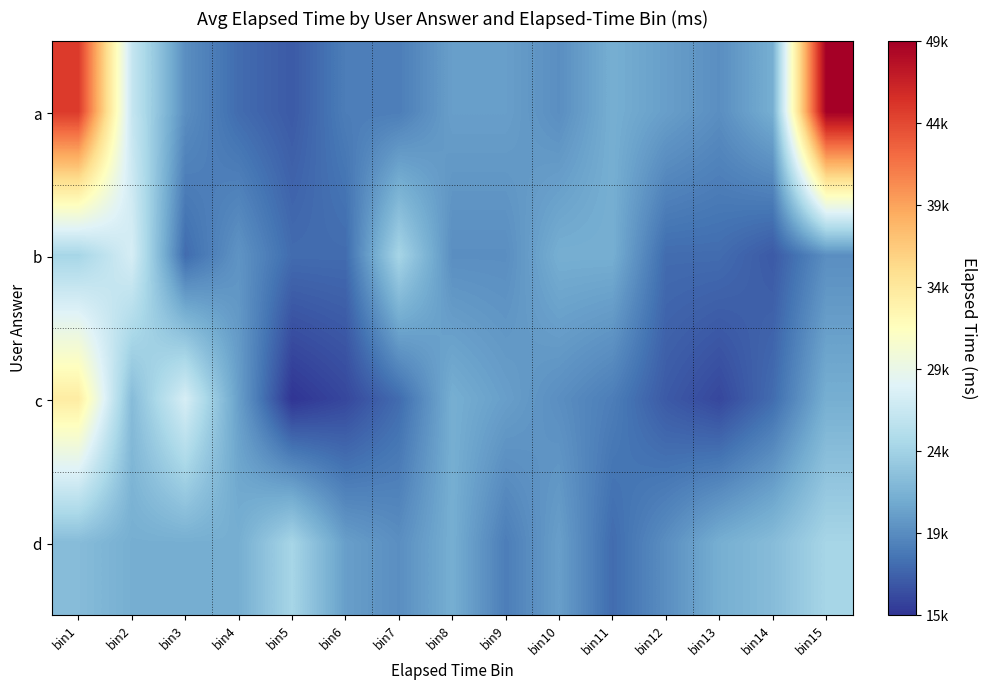

What is the spread (max minus min) of values at bin6?

5000.0